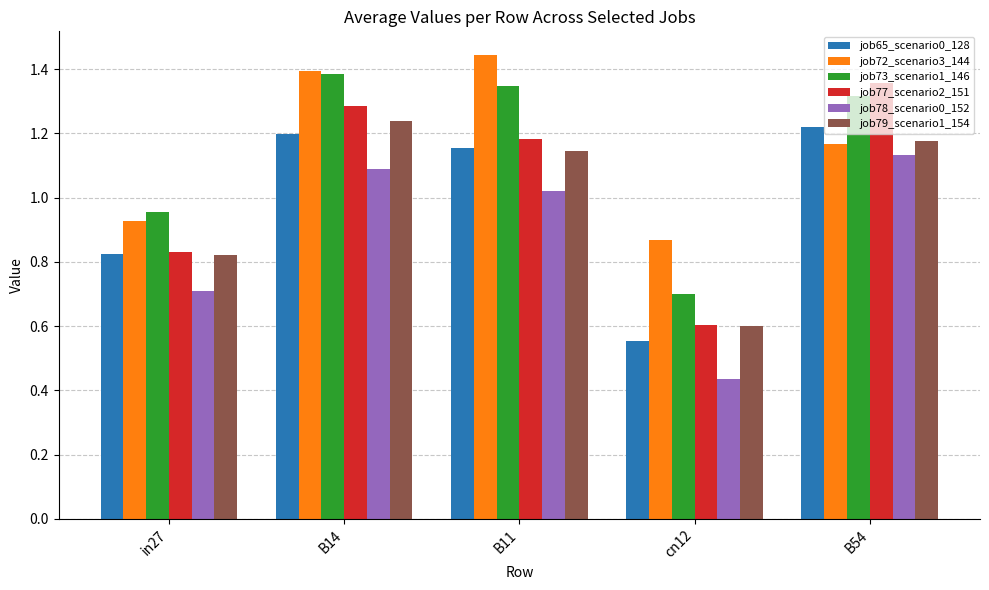

Rank the categories by job72_scenario3_144 value from highest to lowest.

B11, B14, B54, in27, cn12